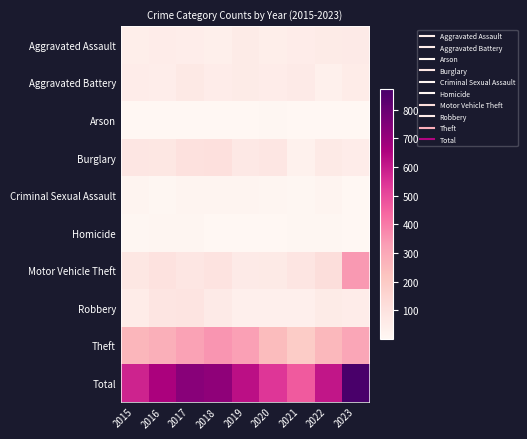

Rank the series at 2021 from highest to lowest value.

Total, Theft, Motor Vehicle Theft, Aggravated Battery, Aggravated Assault, Robbery, Burglary, Homicide, Criminal Sexual Assault, Arson